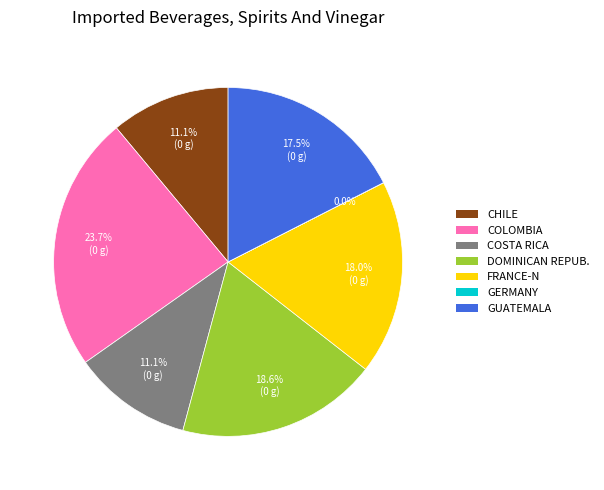

Is there a majority slice in this chart?

No